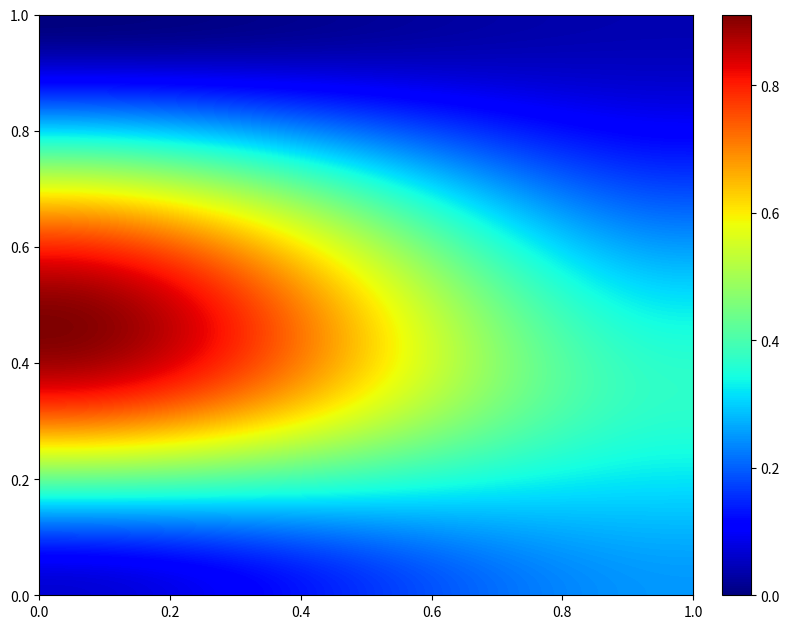

Reading right to left, what are all the values shown in this chart?

A_probs_correct_True: 0.4	0.1	0.1	0.1	0.3	0.1	0.2	0.0	0.2	0.0	0.0	0.0	0.1	0.1	0.6	0.7	0.0	0.1	0.1	0.1
A_probs_correct_False: 0.1	0.1	0.9	0.1	0.2	0.1	0.3	0.1	0.0	0.1	0.2	0.1	0.5	0.1	0.2	0.2	0.1	0.1	0.1	0.6